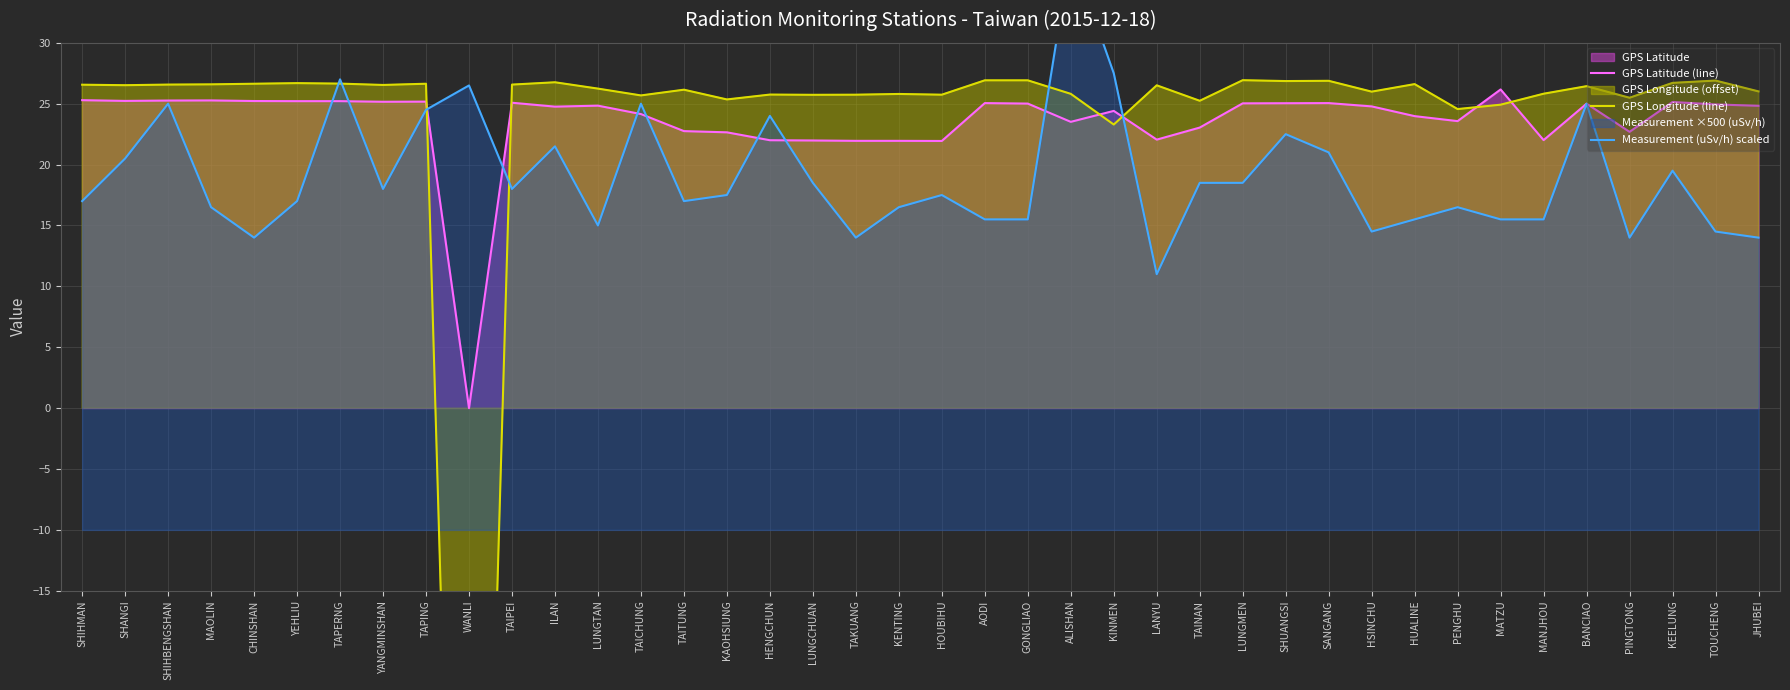

What is the value of the Measurement (uSv/h) scaled point at the 18th from the left?

18.5